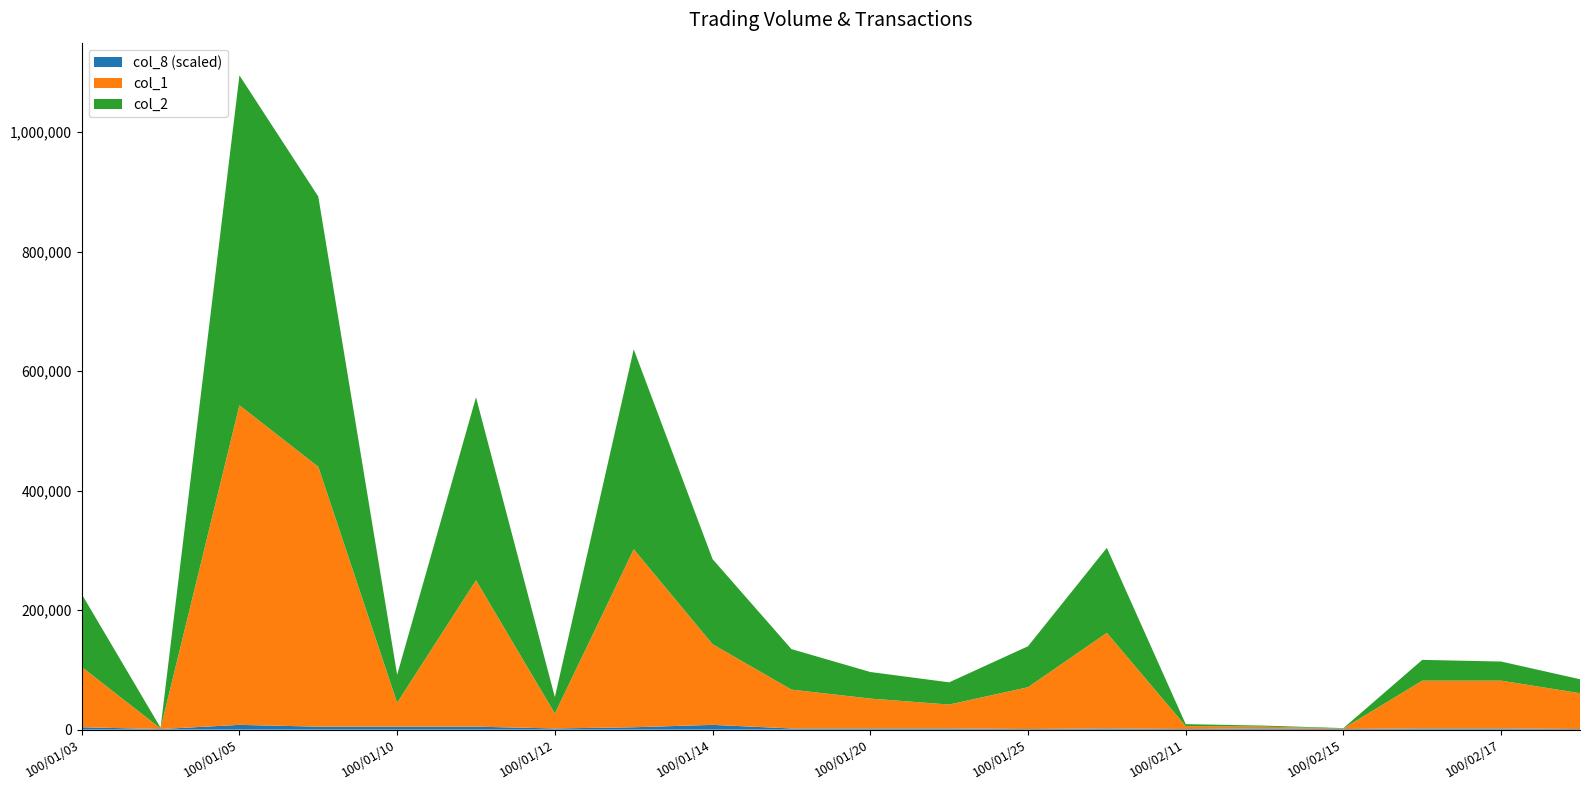

Reading right to left, what are all the values shown in this chart?

col_1: 60000	80000	80000	1000	3000	5000	160000	70000	40000	50000	65000	135000	298000	25000	245000	40000	435000	535000	1000	101000
col_2: 23400	32000	34800	560	1710	3200	142400	68600	37200	44500	67850	142420	334760	27500	306410	46900	452400	552210	1170	121900
col_8: 1	2	2	1	2	1	2	1	2	2	2	8	4	2	5	5	5	8	1	4